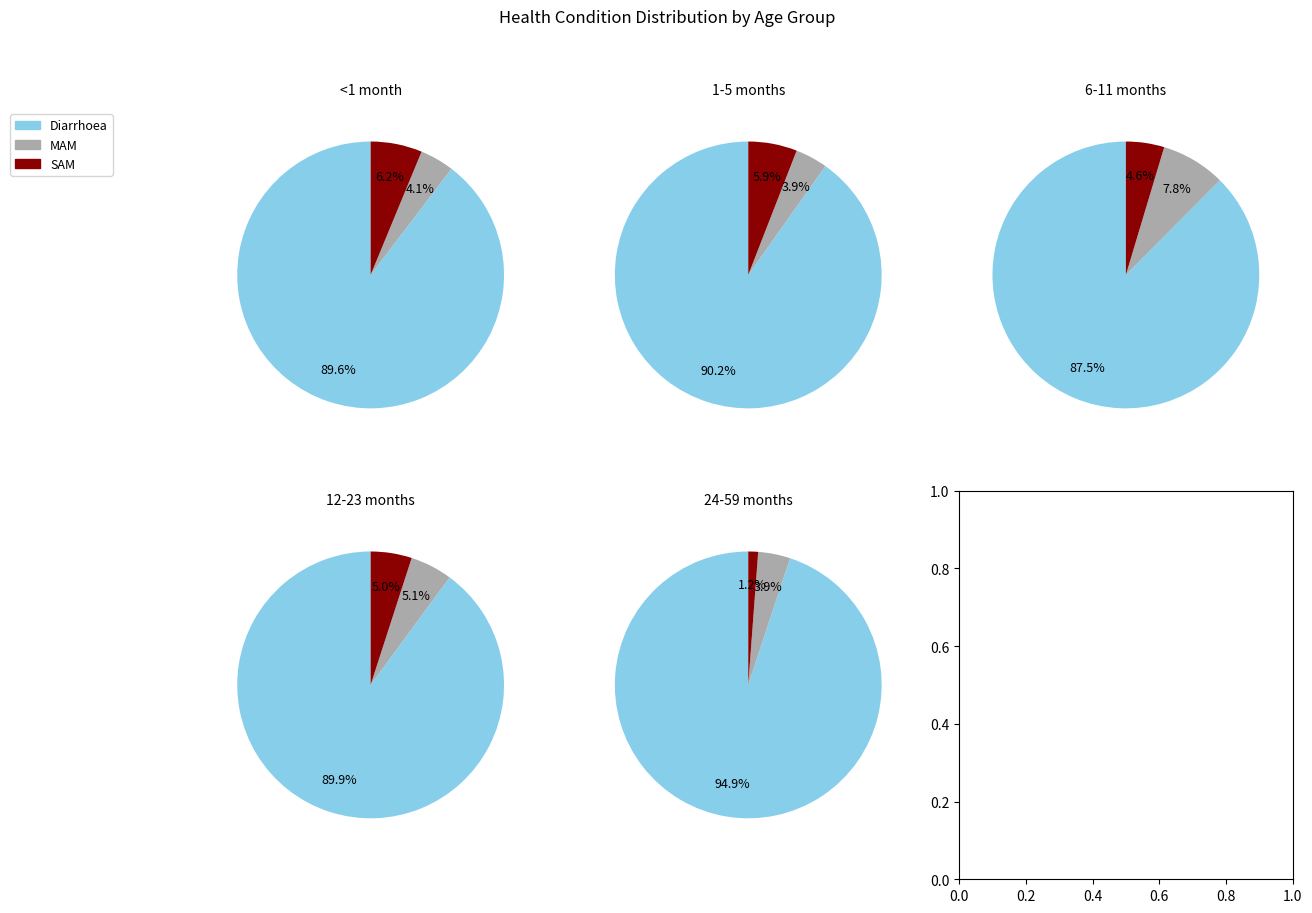

True or false: Diarrhoea accounts for 90% of the total.

True